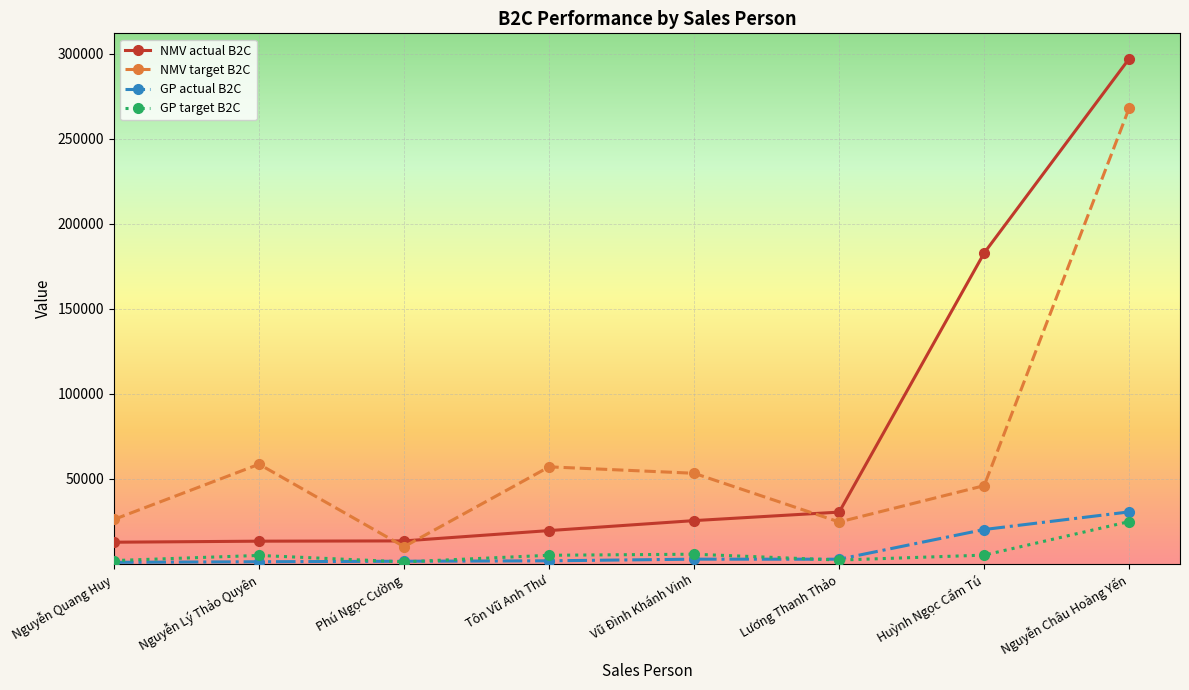

True or false: NMV actual B2C has a value of 108463.8 at Nguyễn Châu Hoàng Yến.

False